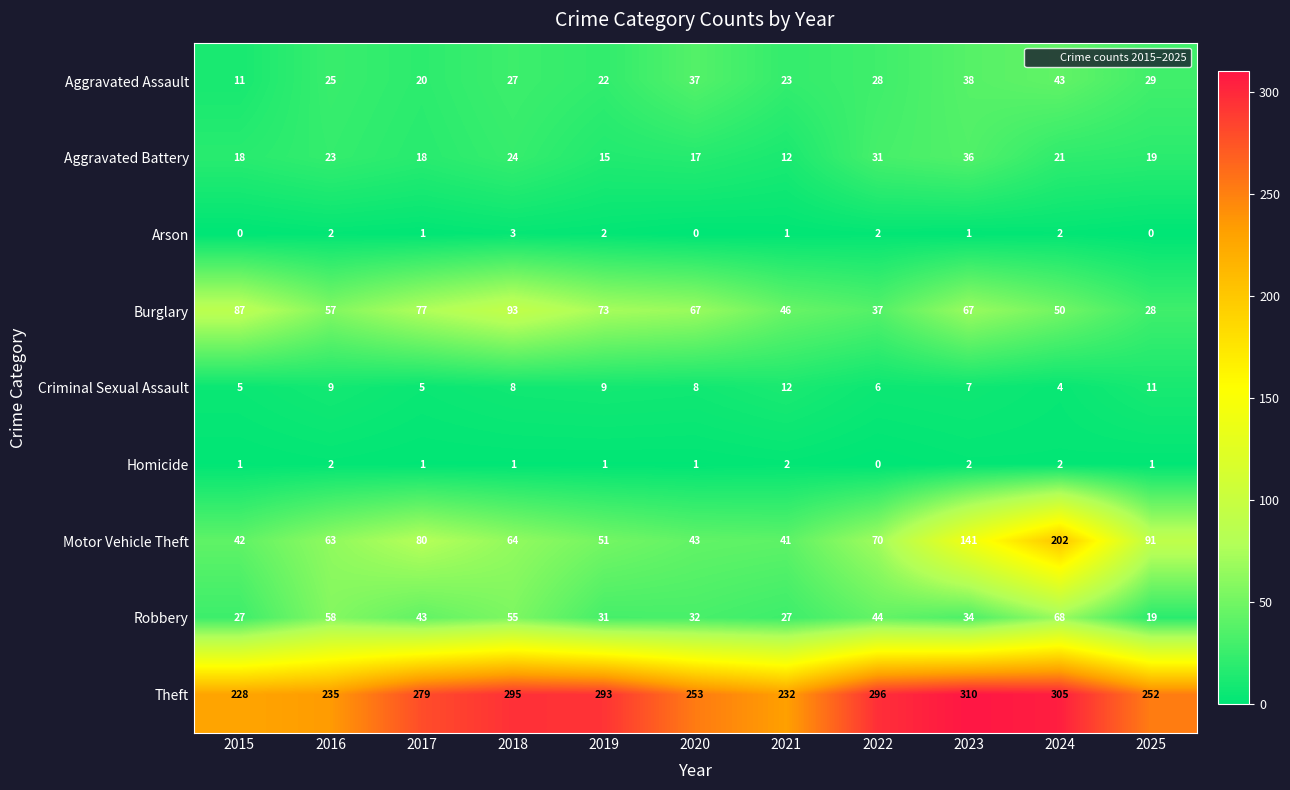

Which series has the largest total across all categories?

Theft